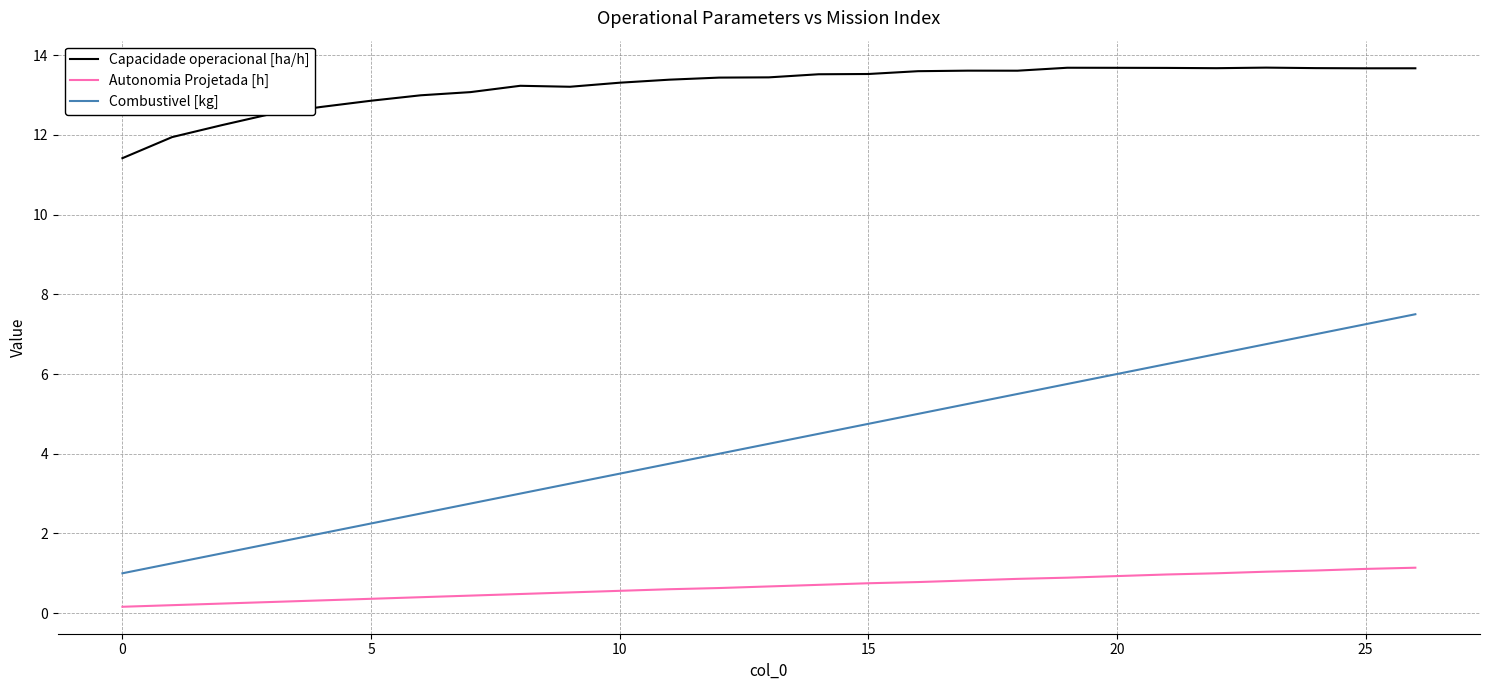

What is the maximum value for Autonomia Projetada [h]?

1.1